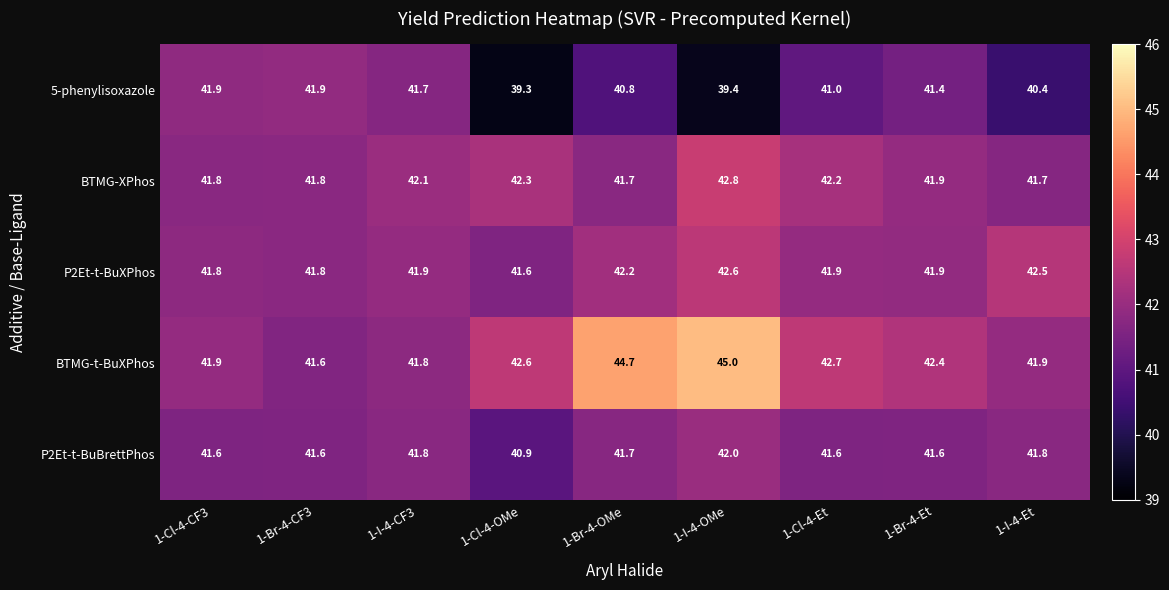

Between 1-I-4-CF3 and 1-Cl-4-OMe, which series saw the biggest shift?

5-phenylisoxazole